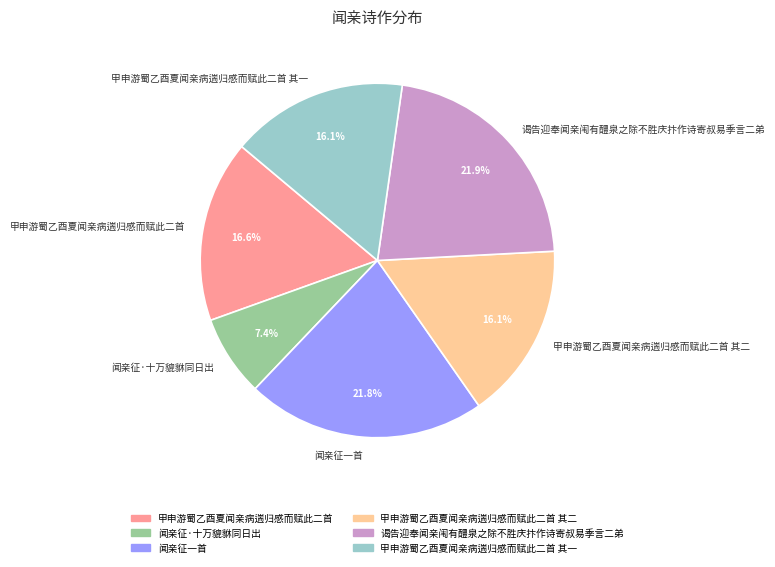

To the nearest percent, what portion does 谒告迎奉闻亲闱有醴泉之除不胜庆抃作诗寄叔易季言二弟 represent?

22%